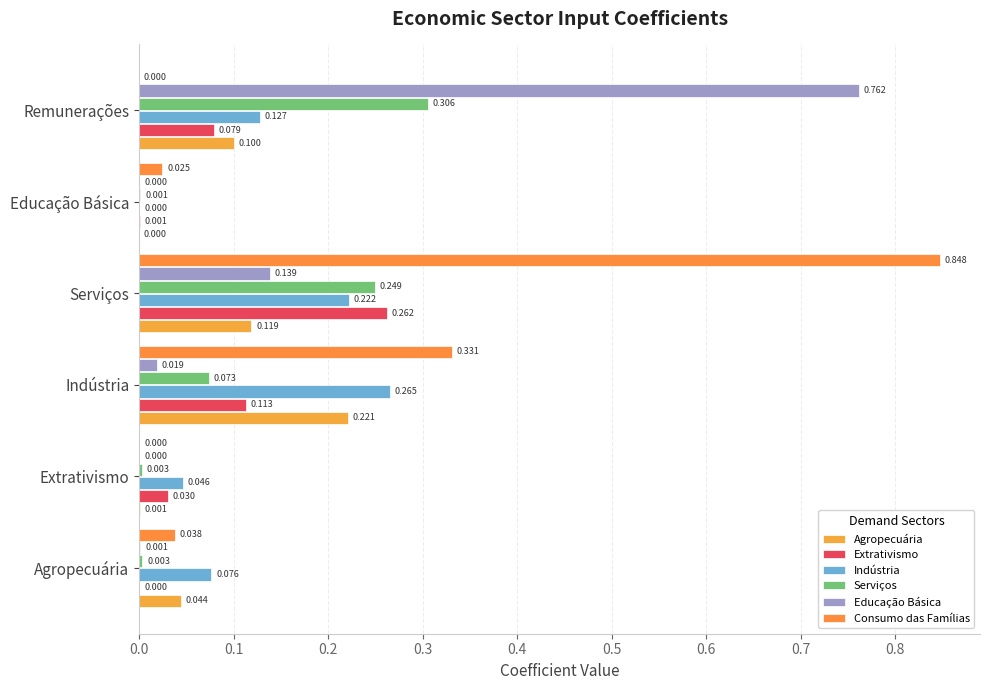

Reading left to right, extract all data points from this chart.

Agropecuária: 0.0	0.0	0.2	0.1	0.0	0.1
Extrativismo: 0.0	0.0	0.1	0.3	0.0	0.1
Indústria: 0.1	0.0	0.3	0.2	0.0	0.1
Serviços: 0.0	0.0	0.1	0.2	0.0	0.3
Educação Básica: 0.0	0.0	0.0	0.1	0.0	0.8
Consumo das Famílias: 0.0	0.0	0.3	0.8	0.0	0.0